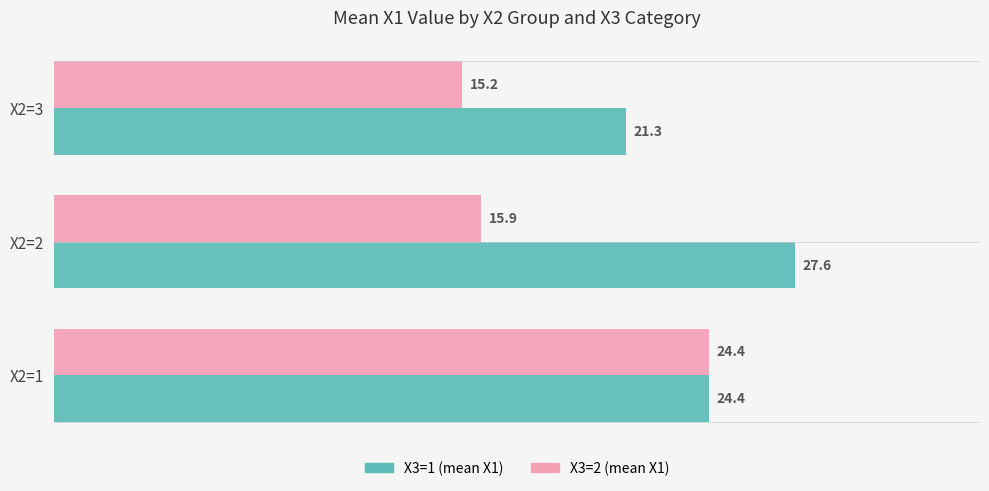

Count the number of data series in this chart.

2